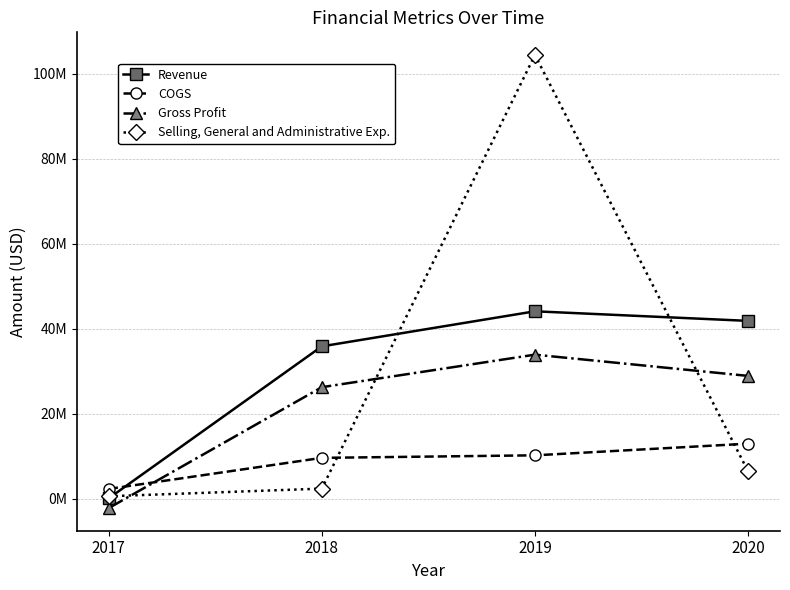

Is this an area chart (filled region under the line)?

No